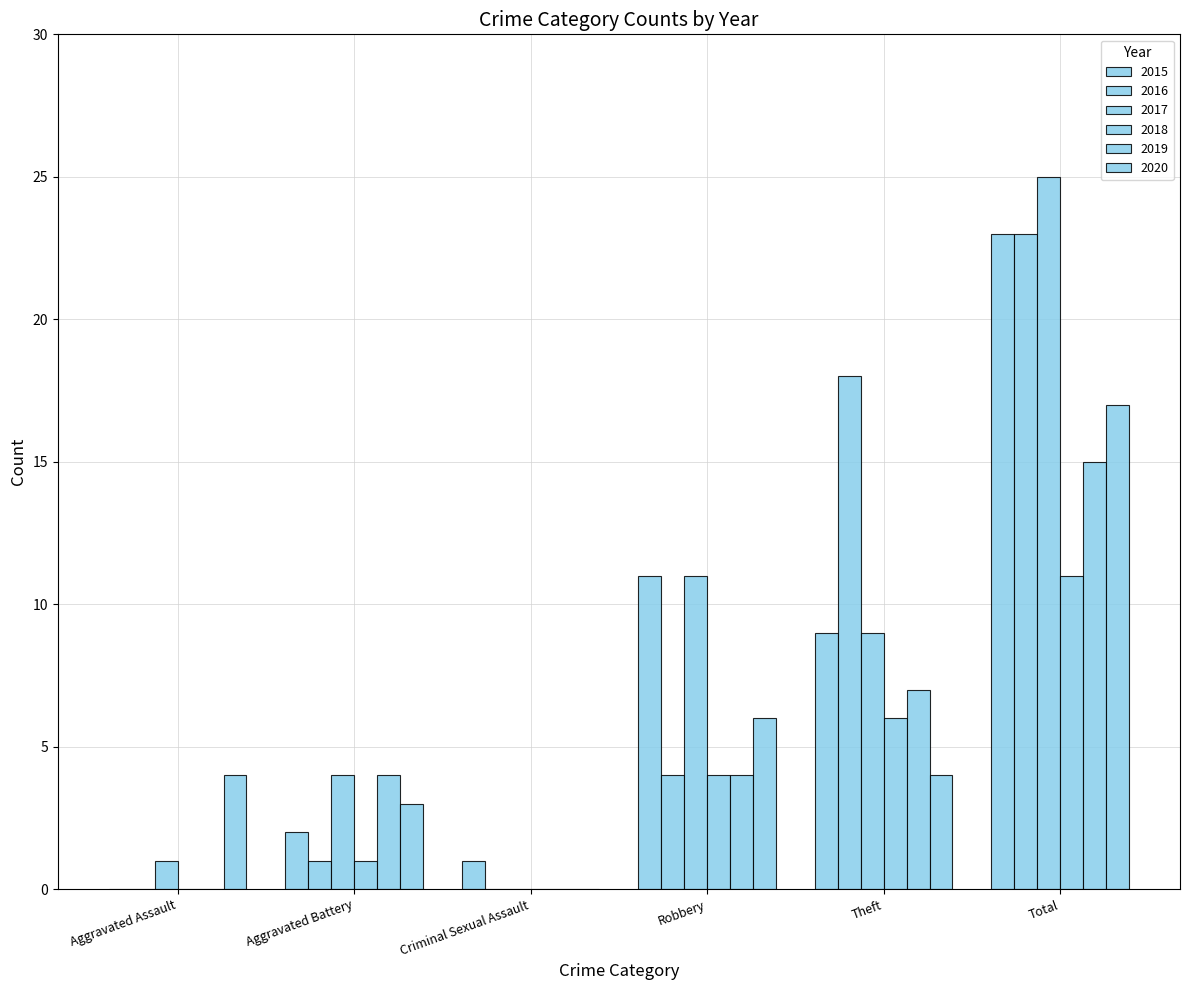

Reading left to right, what are all the values shown in this chart?

2015: 0	2	1	11	9	23
2016: 0	1	0	4	18	23
2017: 1	4	0	11	9	25
2018: 0	1	0	4	6	11
2019: 0	4	0	4	7	15
2020: 4	3	0	6	4	17